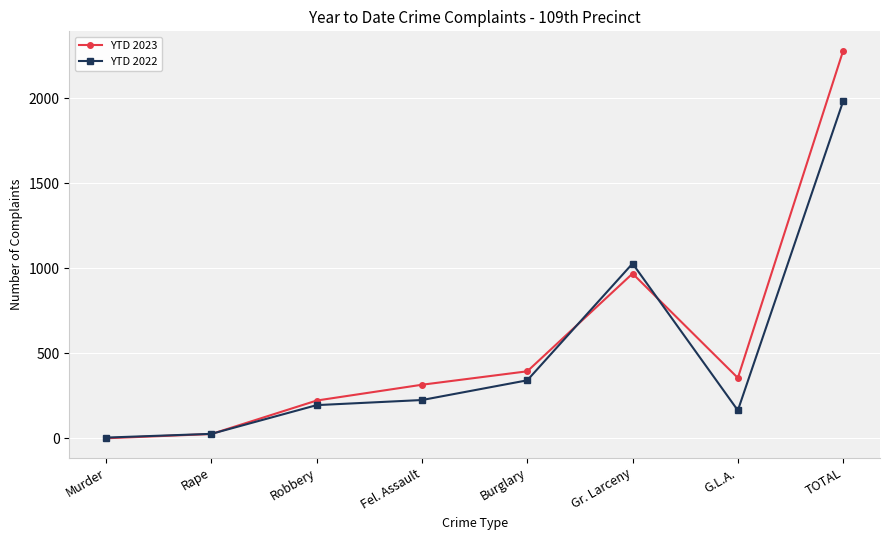

Between Fel. Assault and Gr. Larceny, which series saw the biggest shift?

YTD 2022